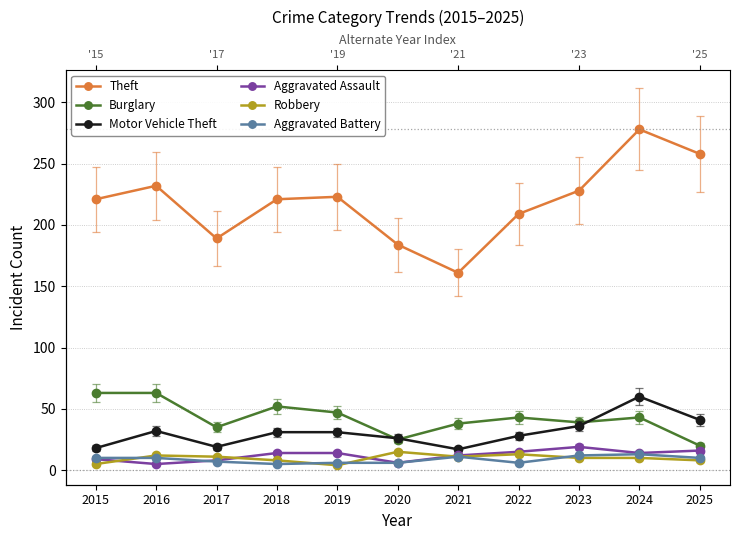

At which label does Aggravated Battery first exceed 10?

2021